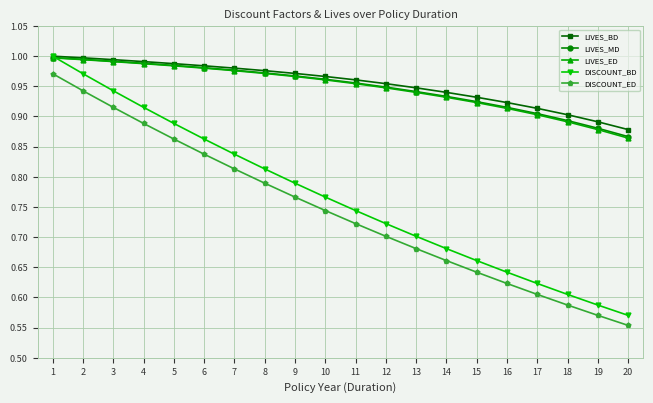

True or false: LIVES_MD and DISCOUNT_ED cross at least once.

False